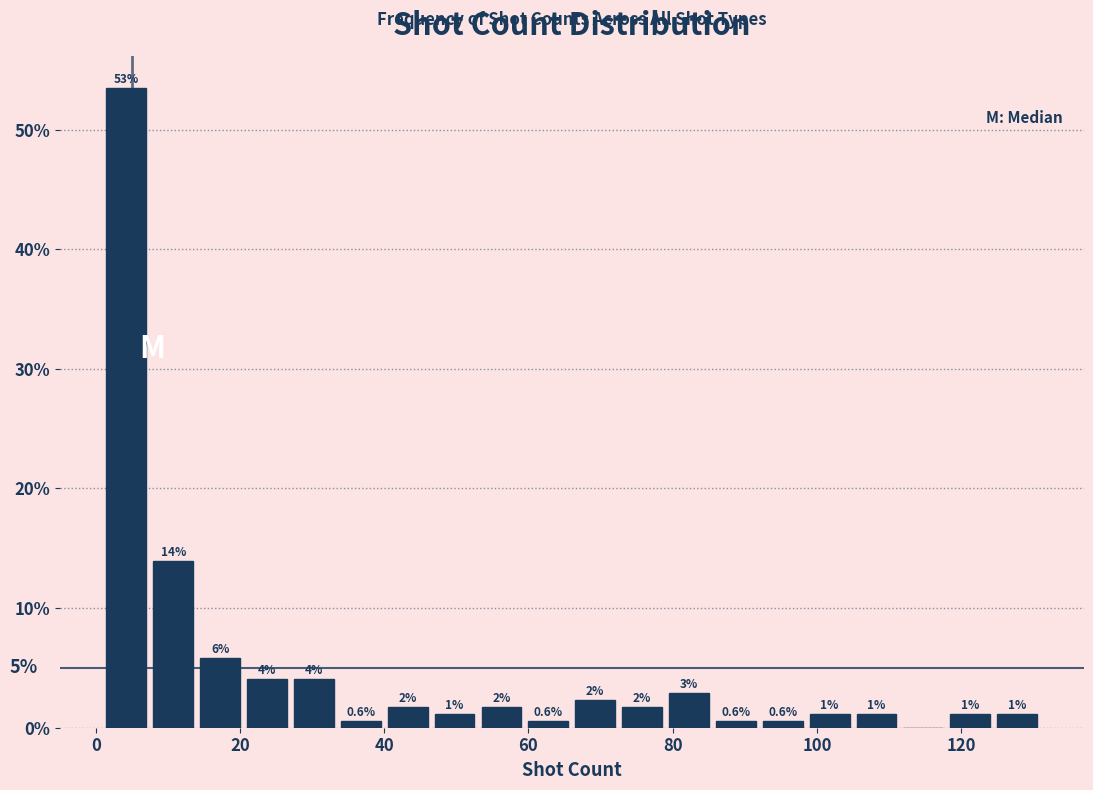

Around what value on the x-axis is the tallest bar? Give the approximate position of its centre, as read against the axis.

4